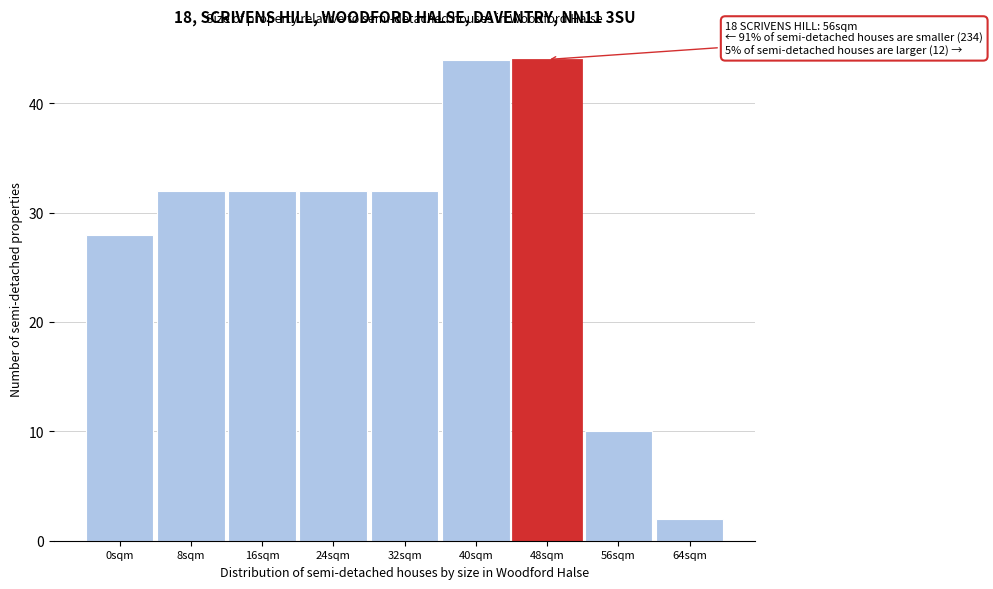

Reading left to right, extract all data points from this chart.

0sqm=28	8sqm=32	16sqm=32	24sqm=32	32sqm=32	40sqm=44	48sqm=44	56sqm=10	64sqm=2